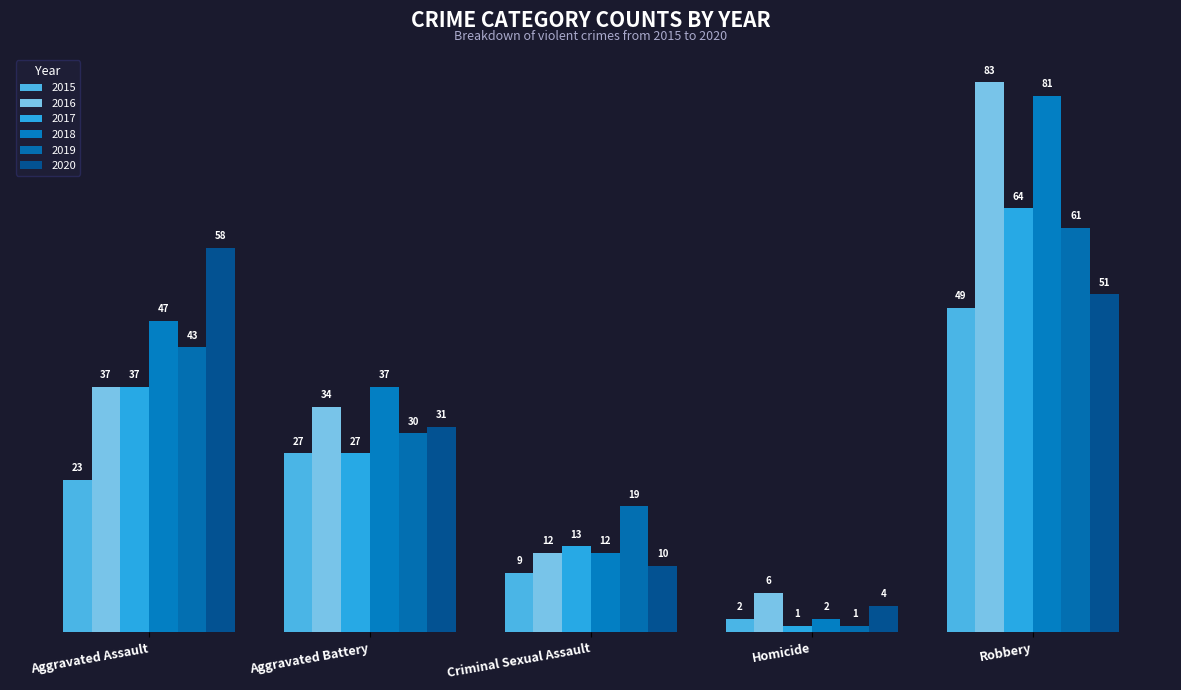

Which series has the widest spread of values?

2018